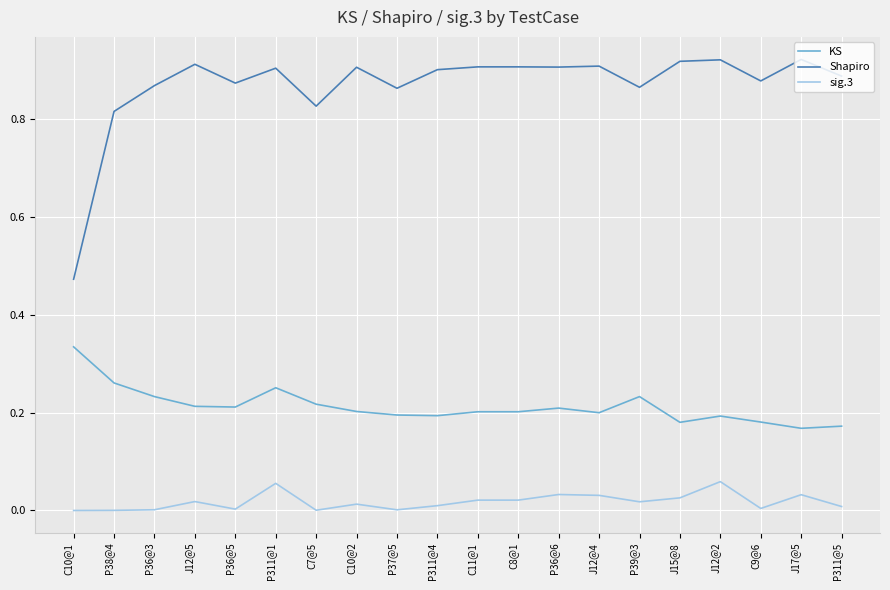

True or false: KS has more than 1 points higher than both neighbors.

True